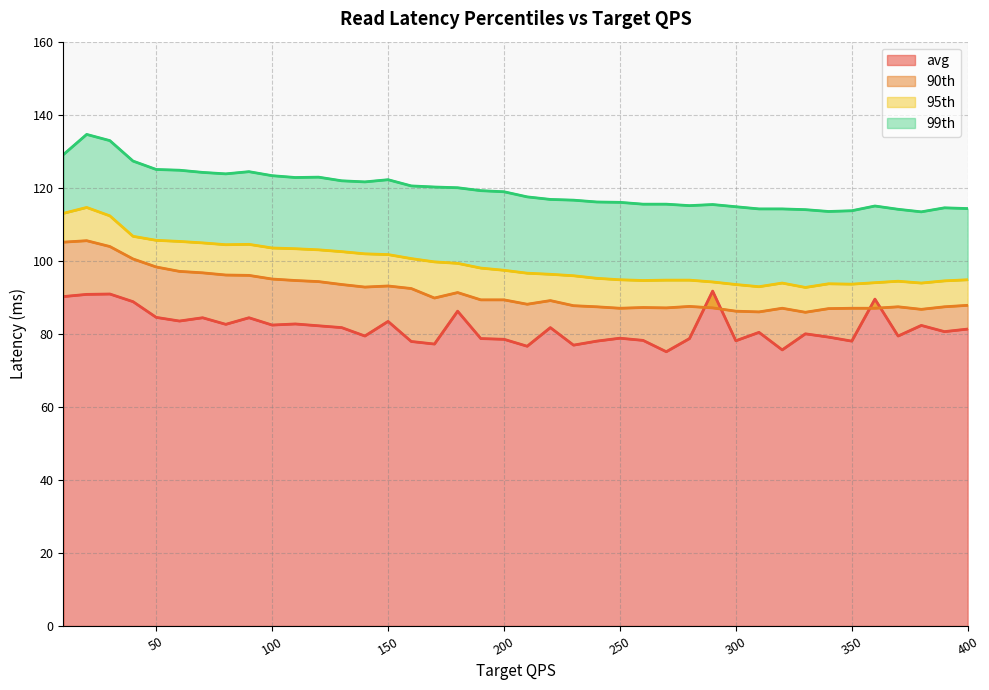

What is the sum of all 90th latency values?

3658.1